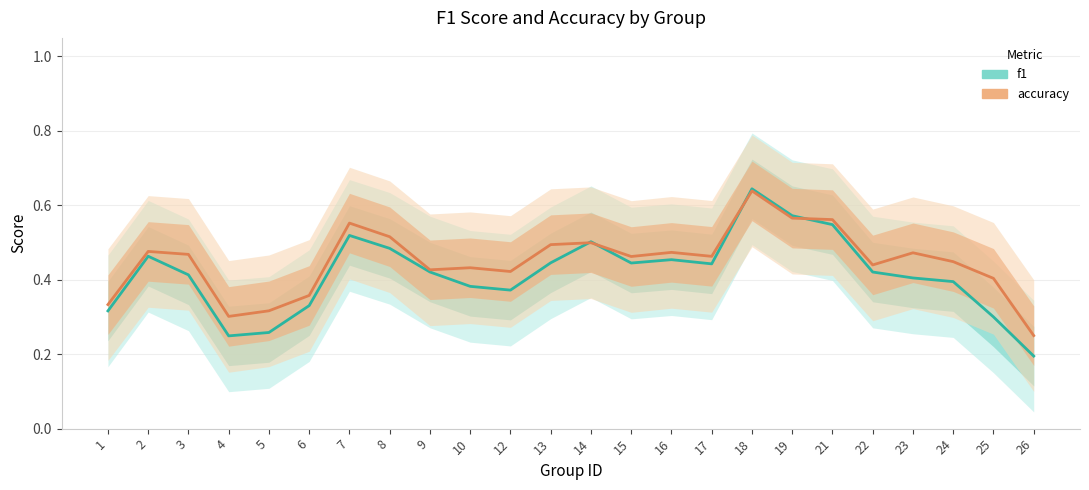

How many lines are shown in the chart?

2